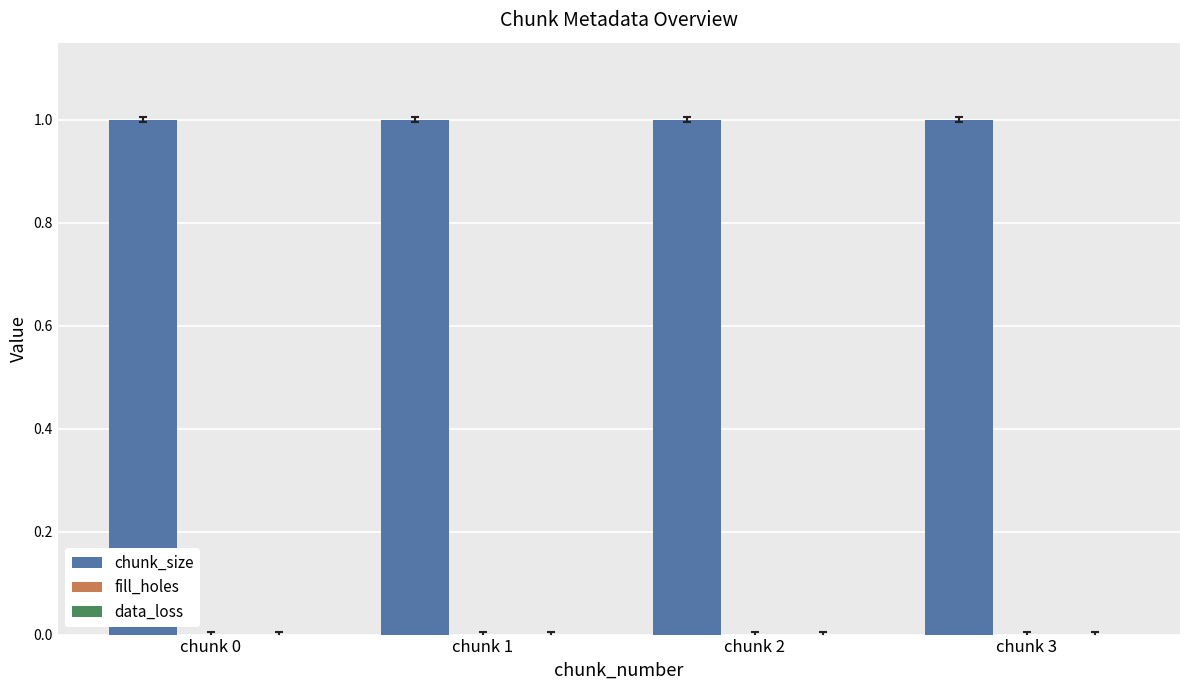

Rank the categories by data_loss value from lowest to highest.

chunk 0, chunk 1, chunk 2, chunk 3